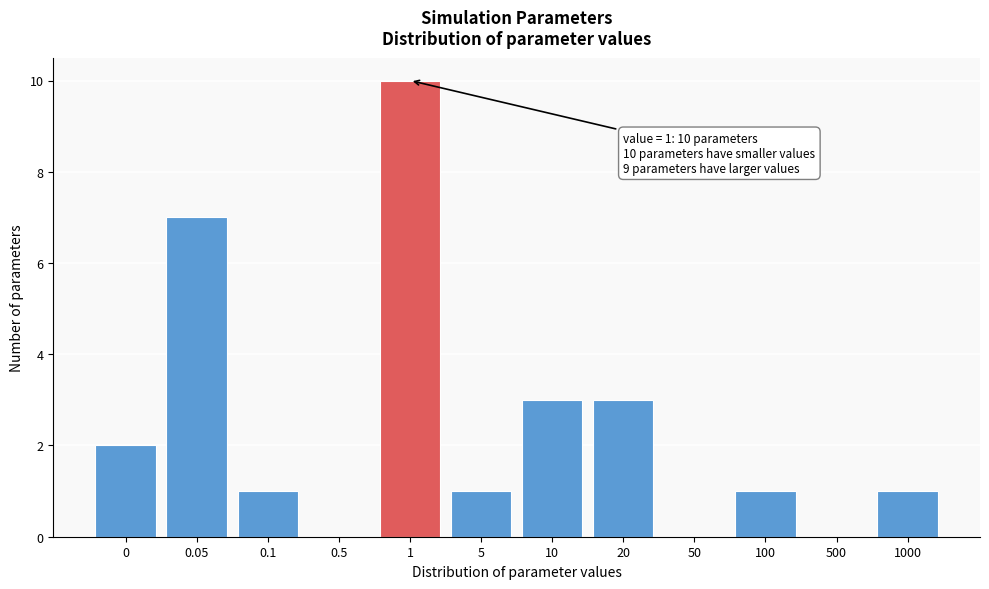

Reading left to right, list all the values displayed in this chart.

0=2	0.05=7	0.1=1	0.5=0	1=10	5=1	10=3	20=3	50=0	100=1	500=0	1000=1